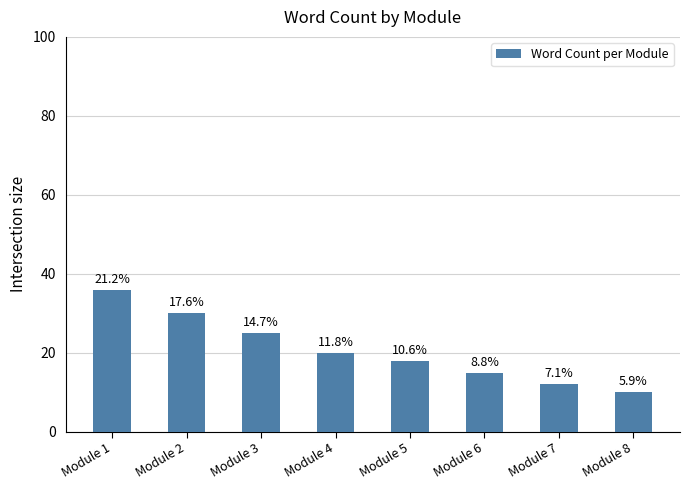

Where does the data first go above 20?

Module 1